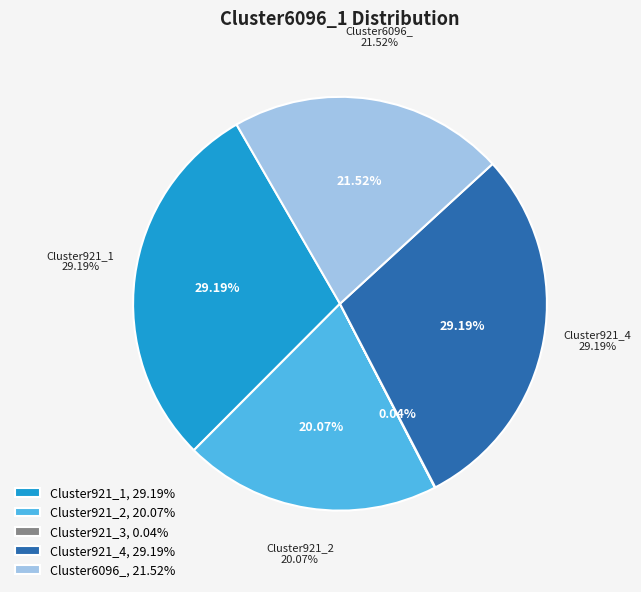

Combined, what portion of the pie is Cluster921_4 and Cluster921_2?

49.3%